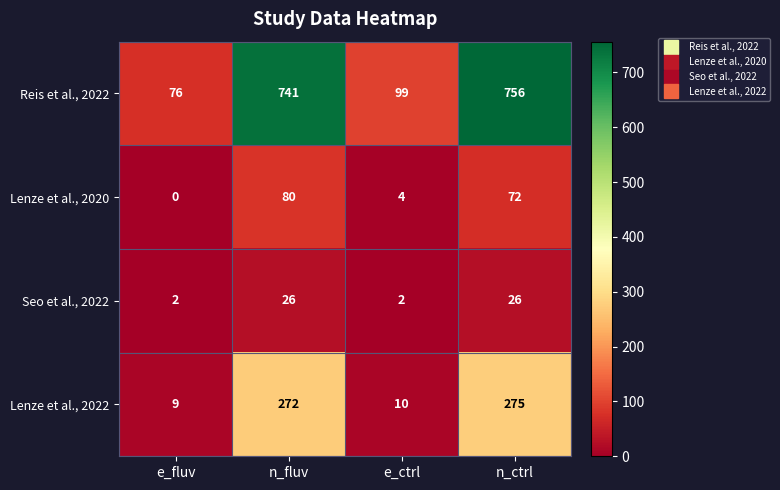

What is the sum of all Lenze et al., 2022 values?

566